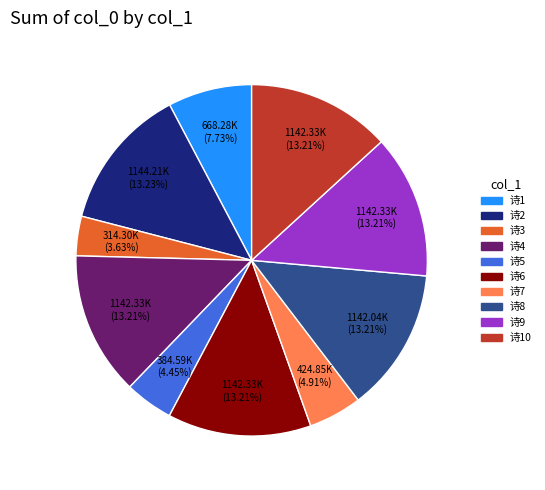

Does any single category account for the majority?

No